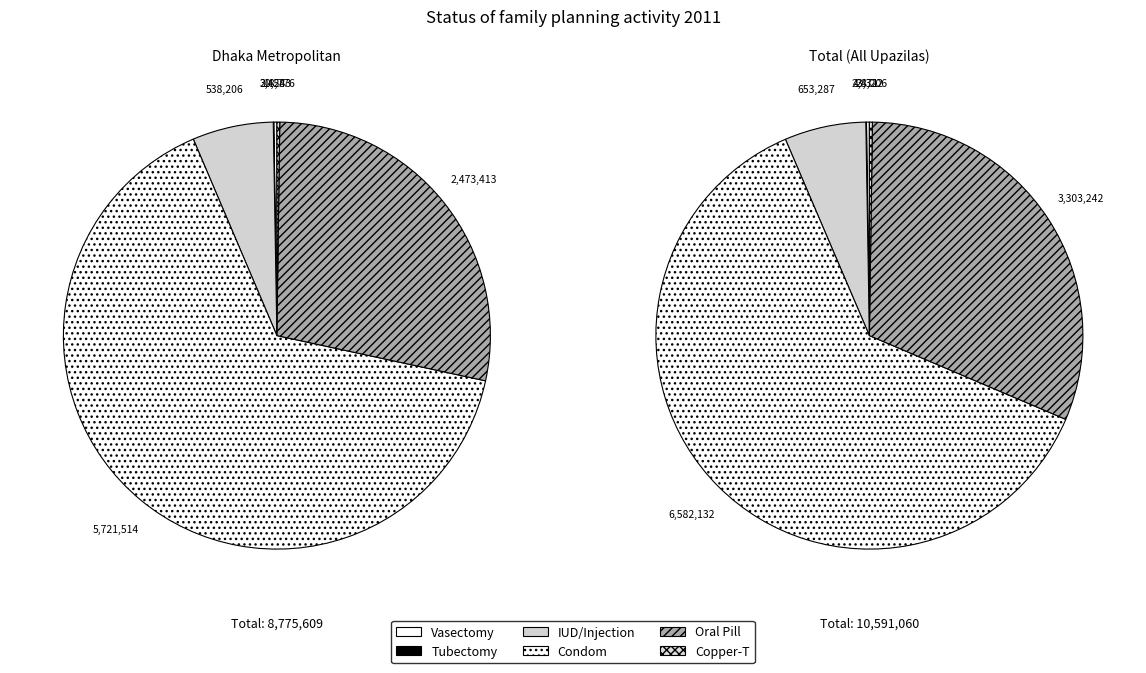

Which series has the widest spread of values?

Condom